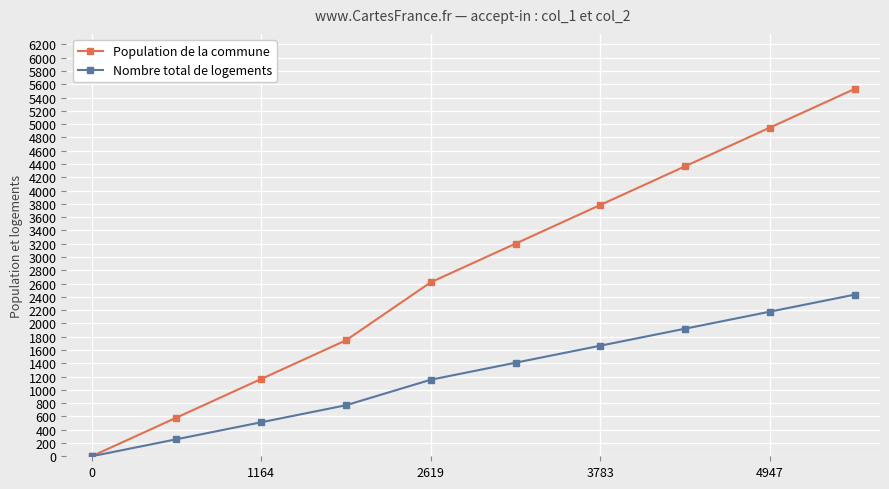

Reading left to right, what are all the values shown in this chart?

Population de la commune: 0.0	582.0	1164.0	1746.0	2618.9	3201.0	3783.0	4365.1	4947.0	5529.0
Nombre total de logements: 0.0	256.1	512.2	768.2	1152.3	1408.4	1664.5	1920.6	2176.7	2432.7